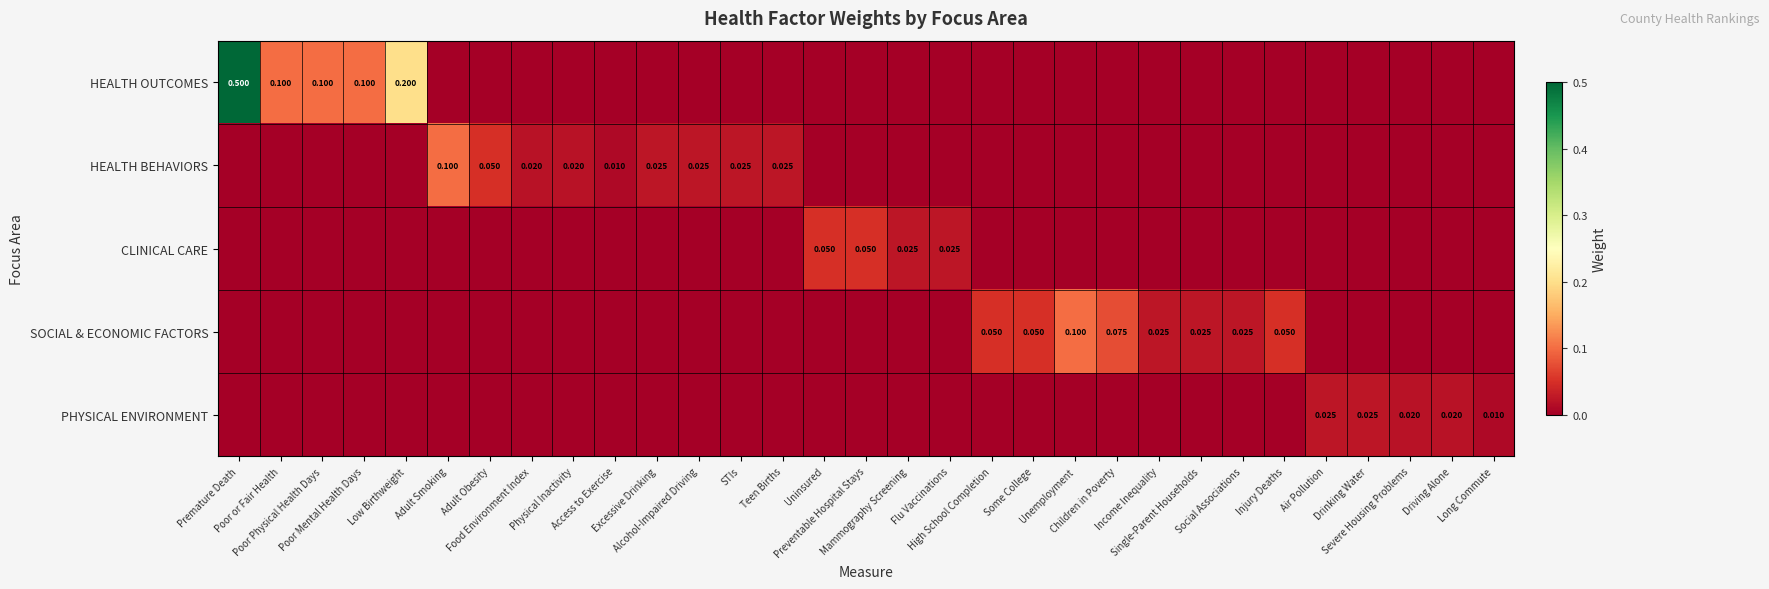

Is the value of HEALTH BEHAVIORS at Alcohol-Impaired Driving greater than the value of SOCIAL & ECONOMIC FACTORS at Some College?

No